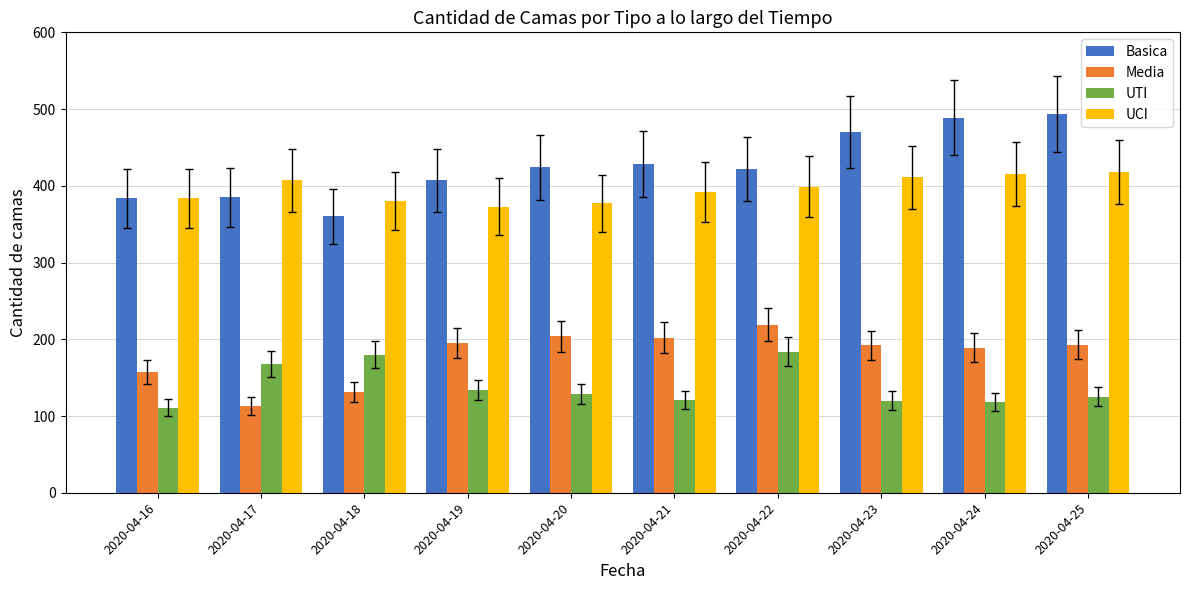

Which series has the largest total across all categories?

Basica